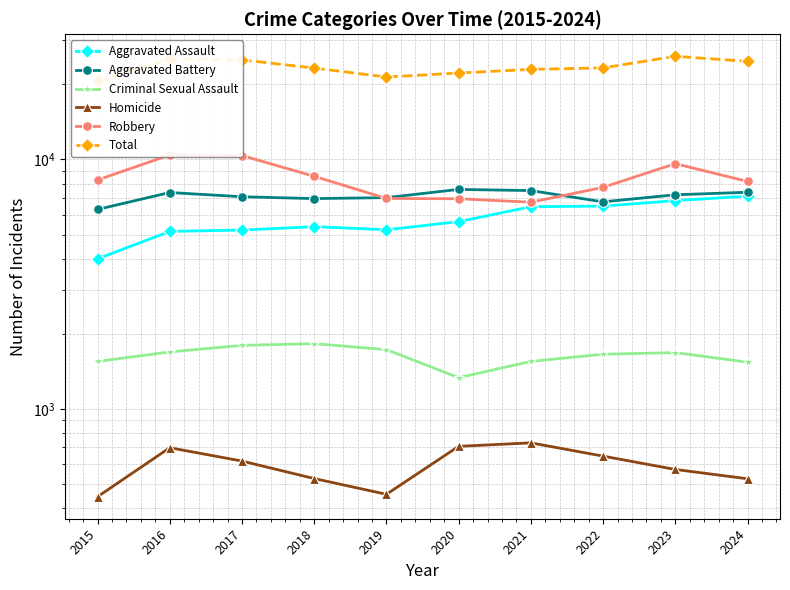

How many interior local valleys does the Robbery series have?

1